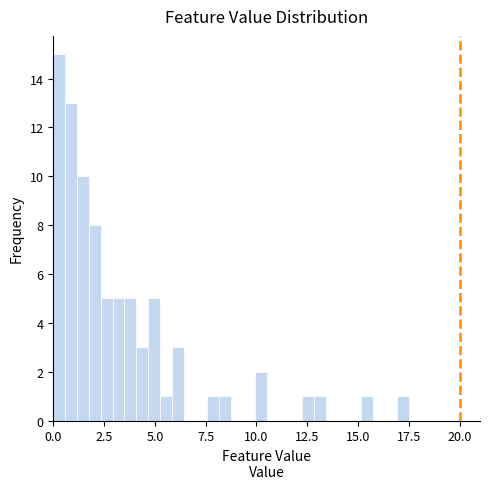

Read against the x-axis, roughly where is the centre of the tallest bar?

0.5